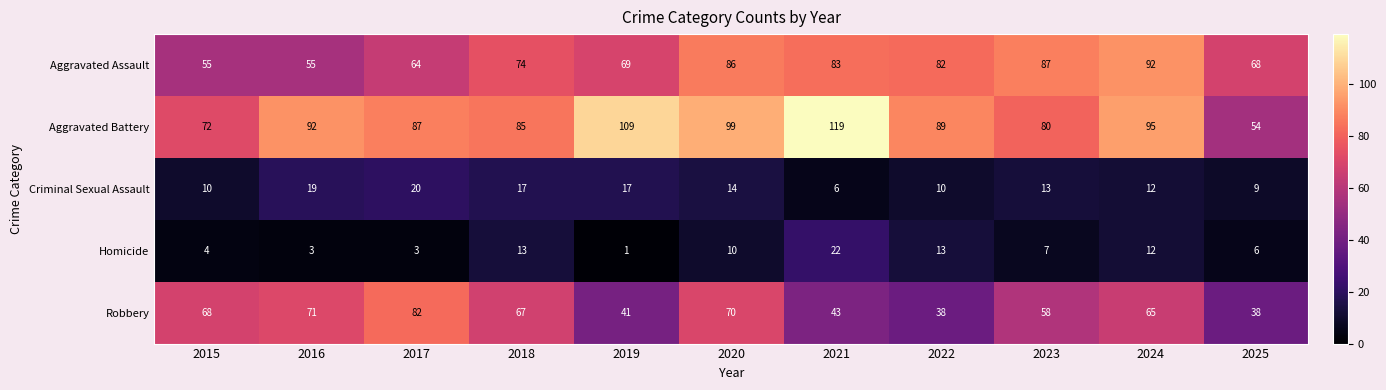

At which label is Aggravated Assault closest to 73?

2018